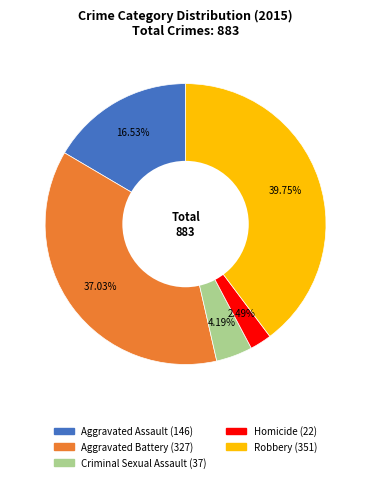

To the nearest percent, what is the average slice percentage?

20%